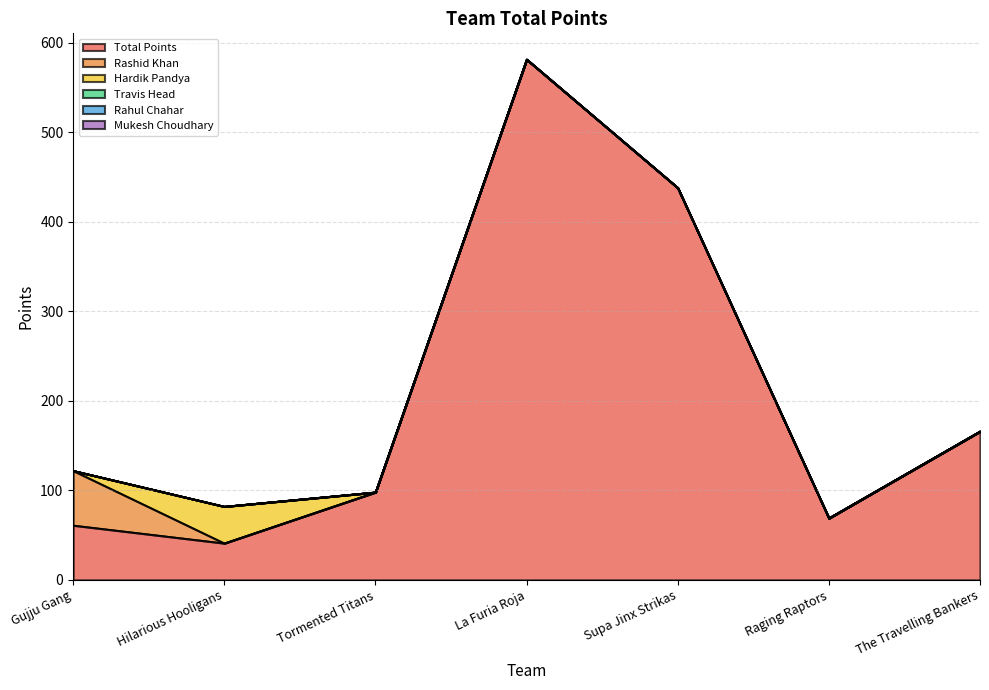

What is the difference between the maximum and second lowest values in the Total Points series?

520.5